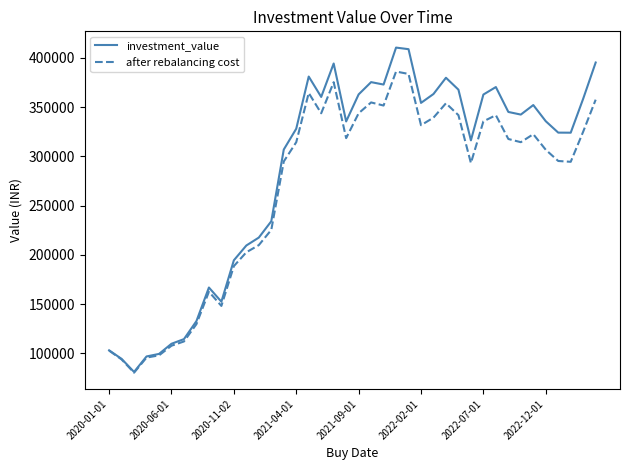

What is the lowest value of the after rebalancing cost series?

80461.1